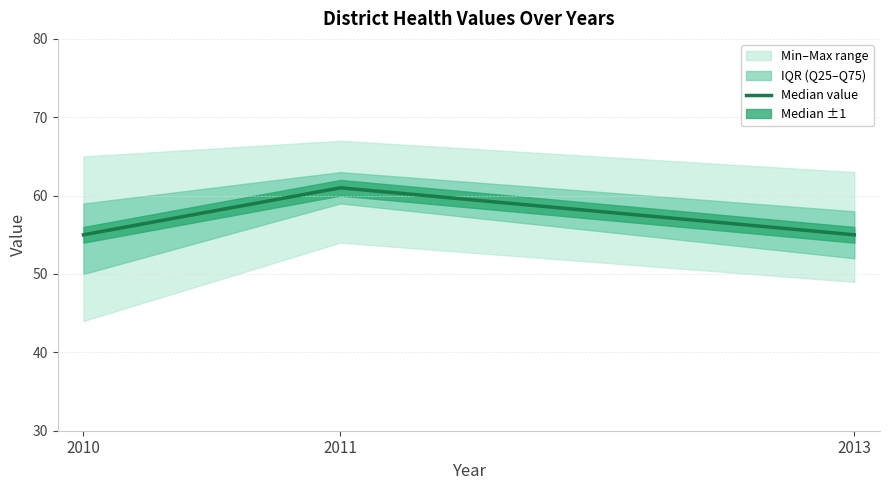

What is the smallest value displayed?

55